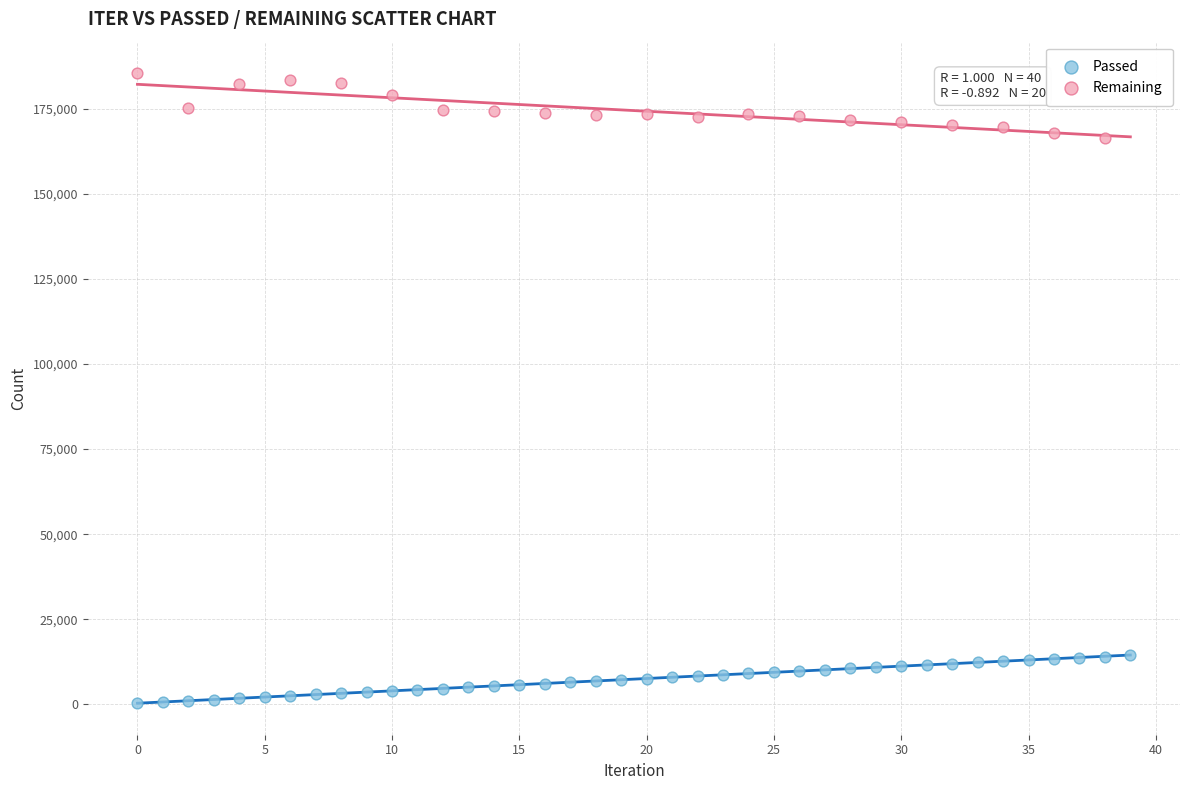

Which series reaches the minimum Y coordinate?

Passed